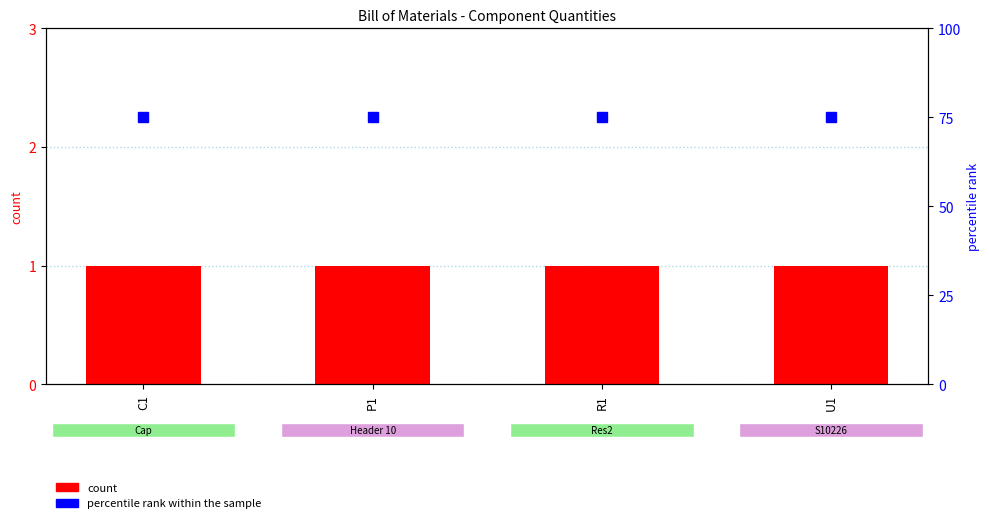

Which series has the largest total across all categories?

percentile rank within the sample